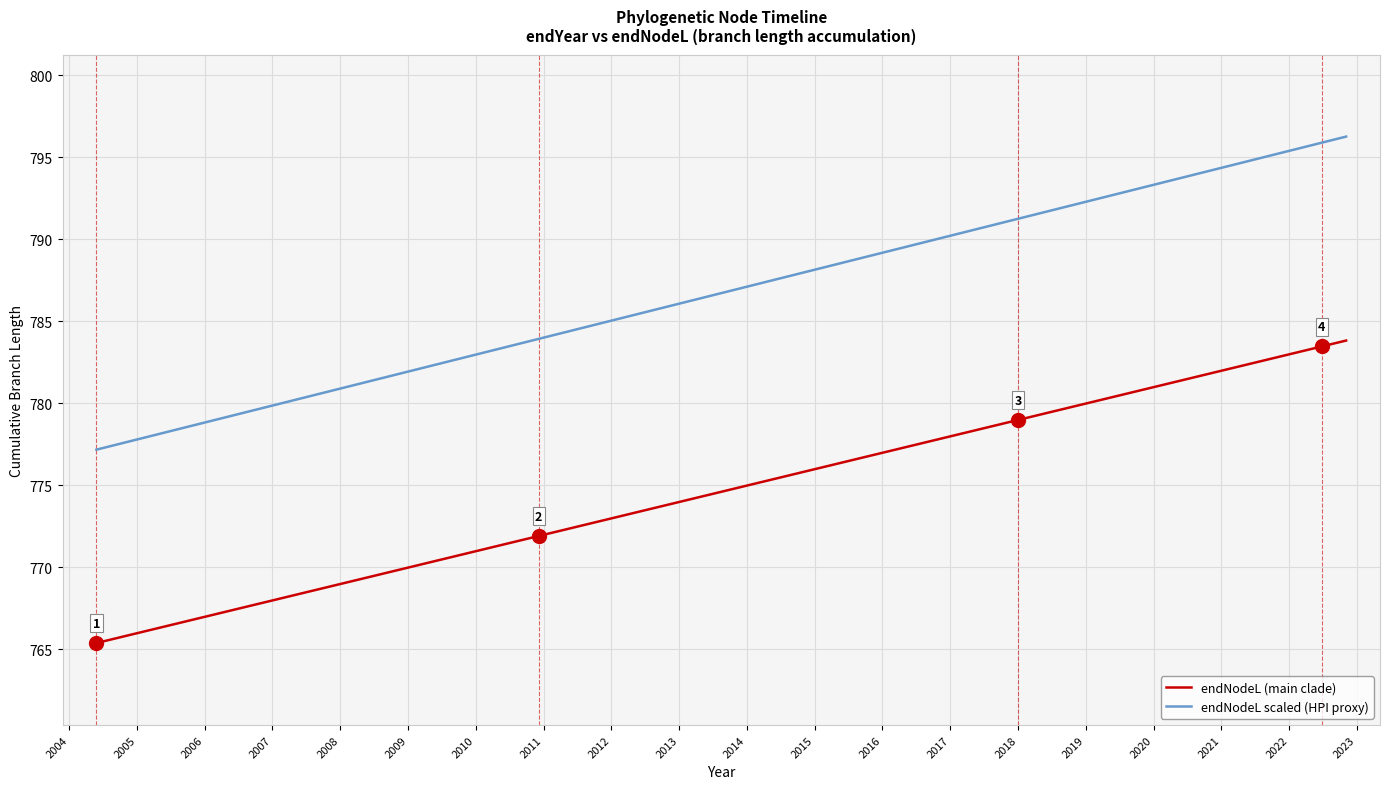

Which series has the largest total across all categories?

endNodeL scaled (HPI proxy)